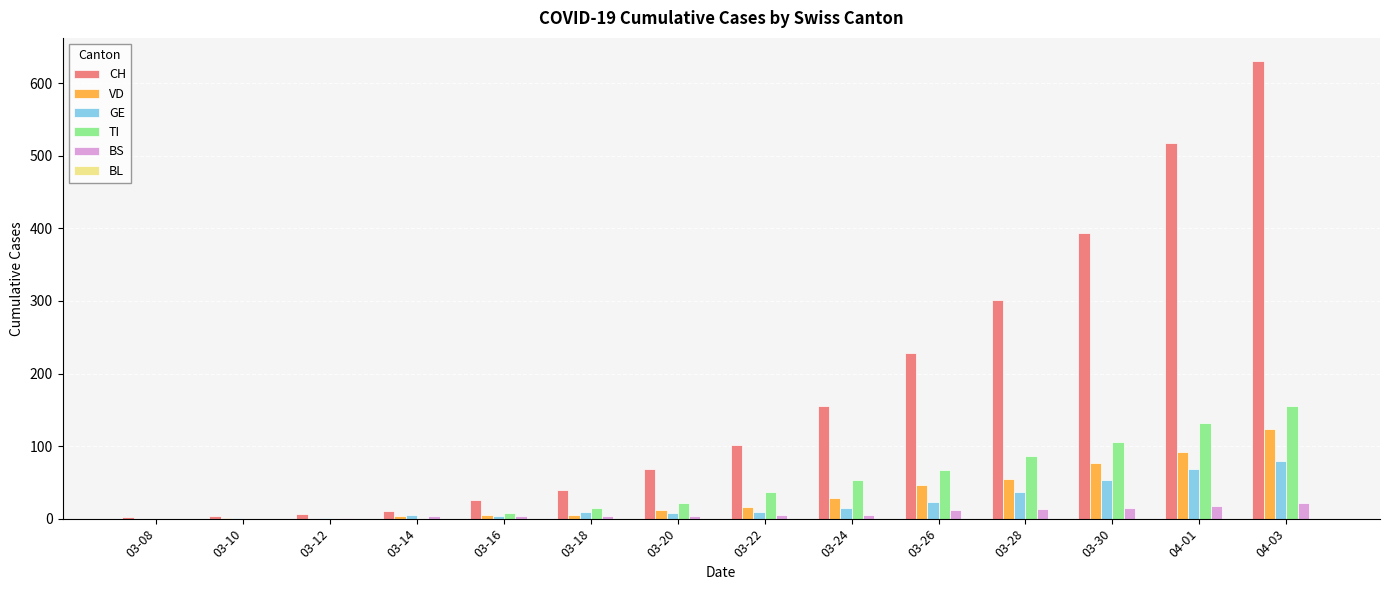

Which series changed the most between 03-22 and 03-30?

CH